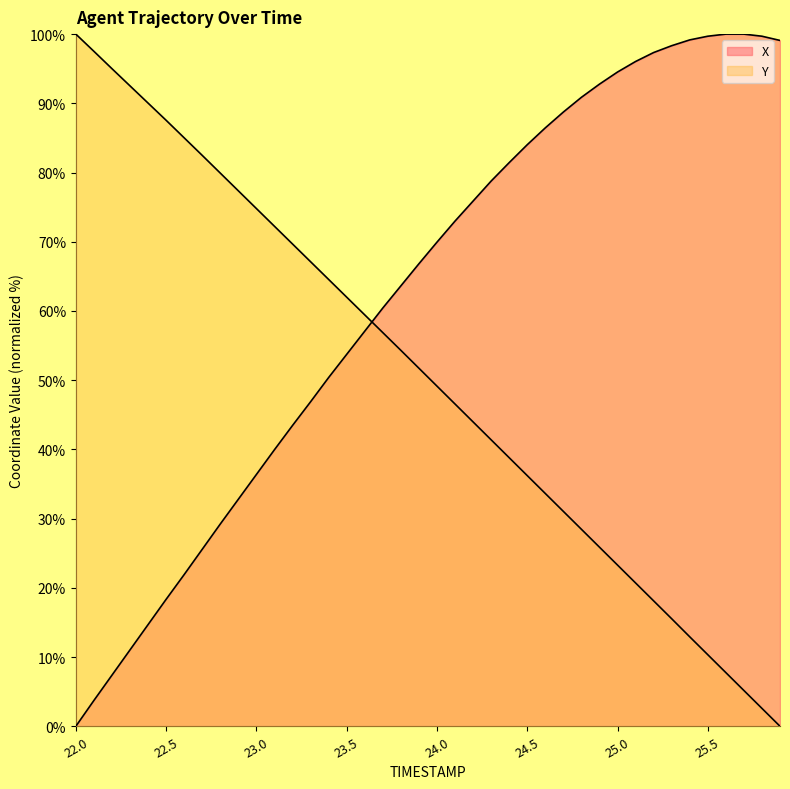

True or false: X and Y intersect in this chart.

True